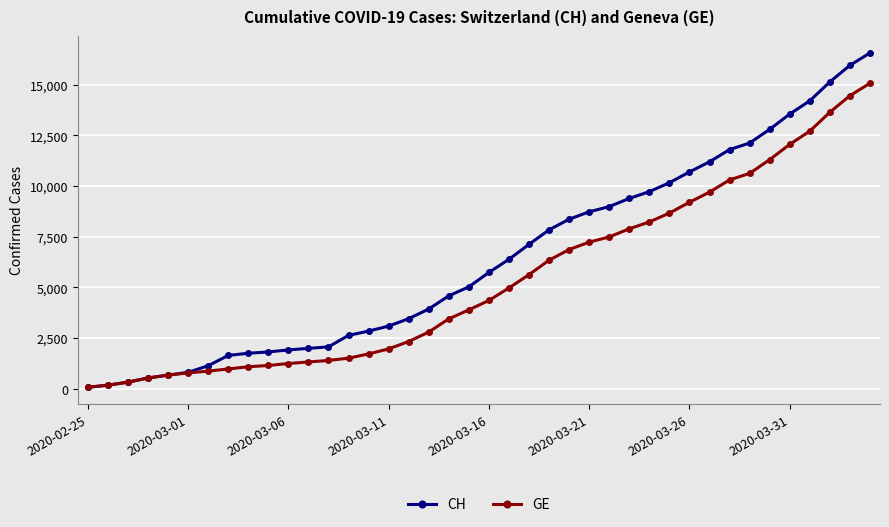

At how many categories does at least one series exceed 8112?

16